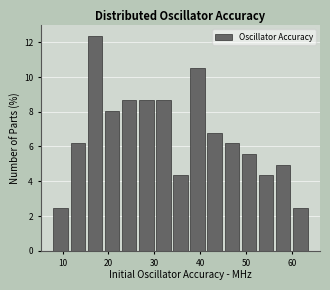

Around what value on the x-axis is the tallest bar? Give the approximate position of its centre, as read against the axis.

17